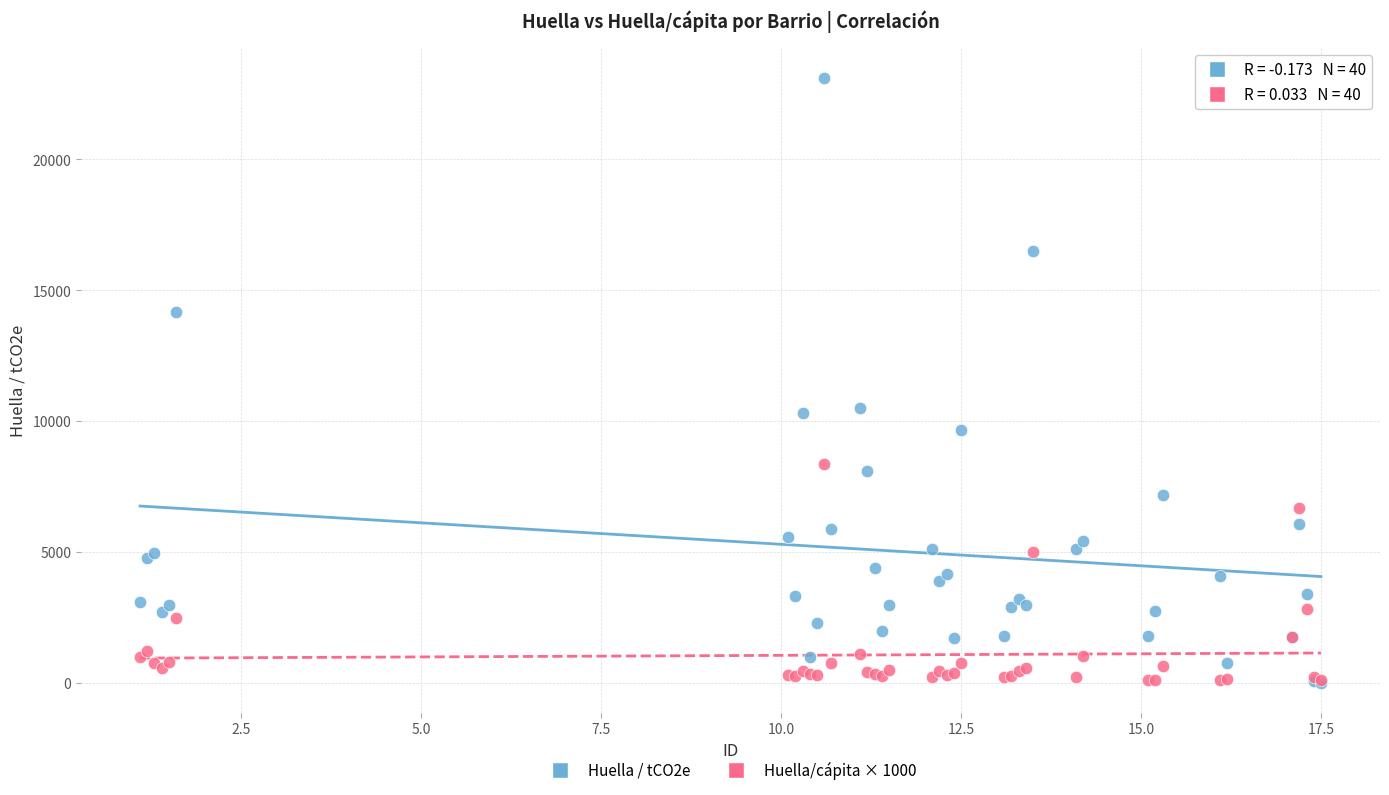

Which series reaches the maximum Y coordinate?

Huella / tCO2e